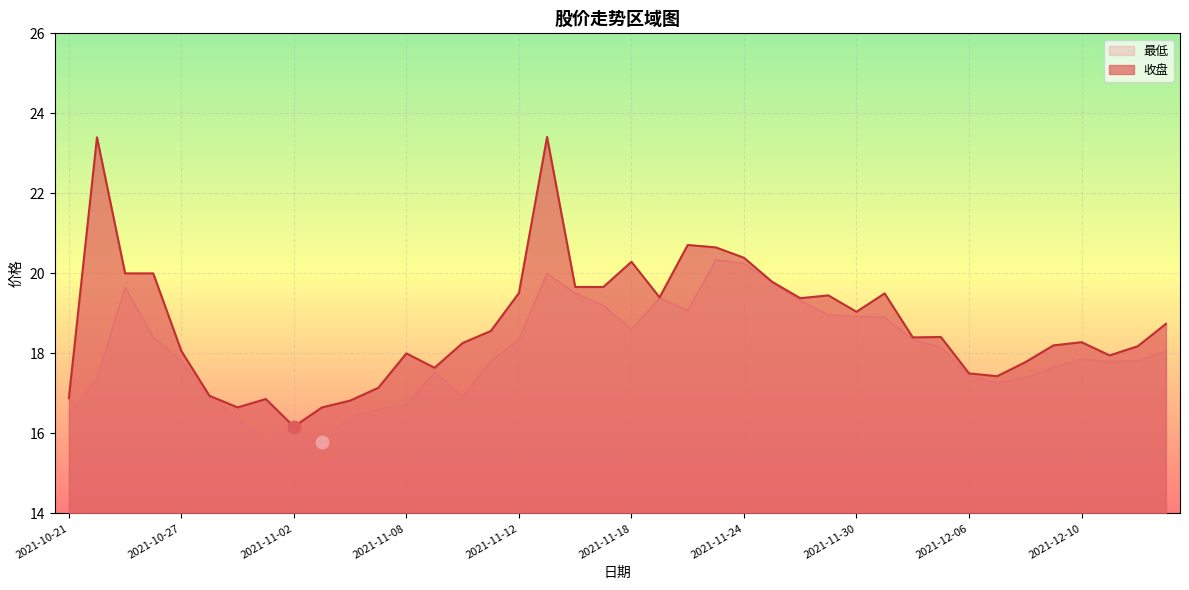

Which series contains the highest Y value?

收盘